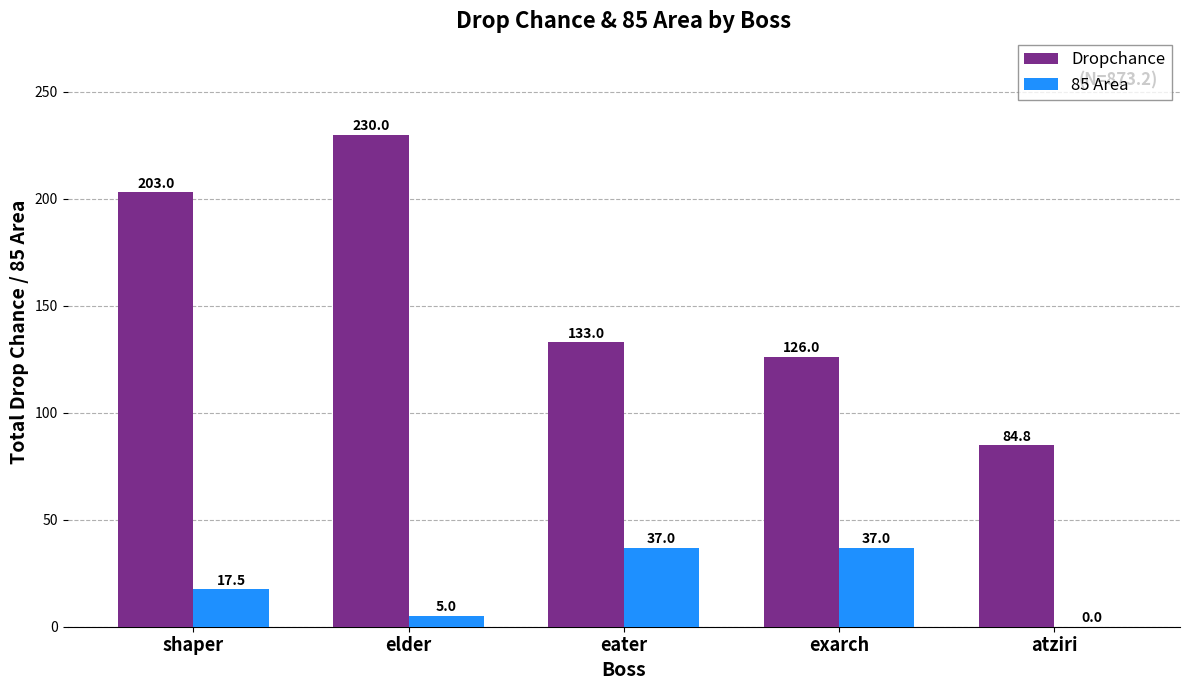

Is it true that 85 Area equals 17.5 at shaper?

True